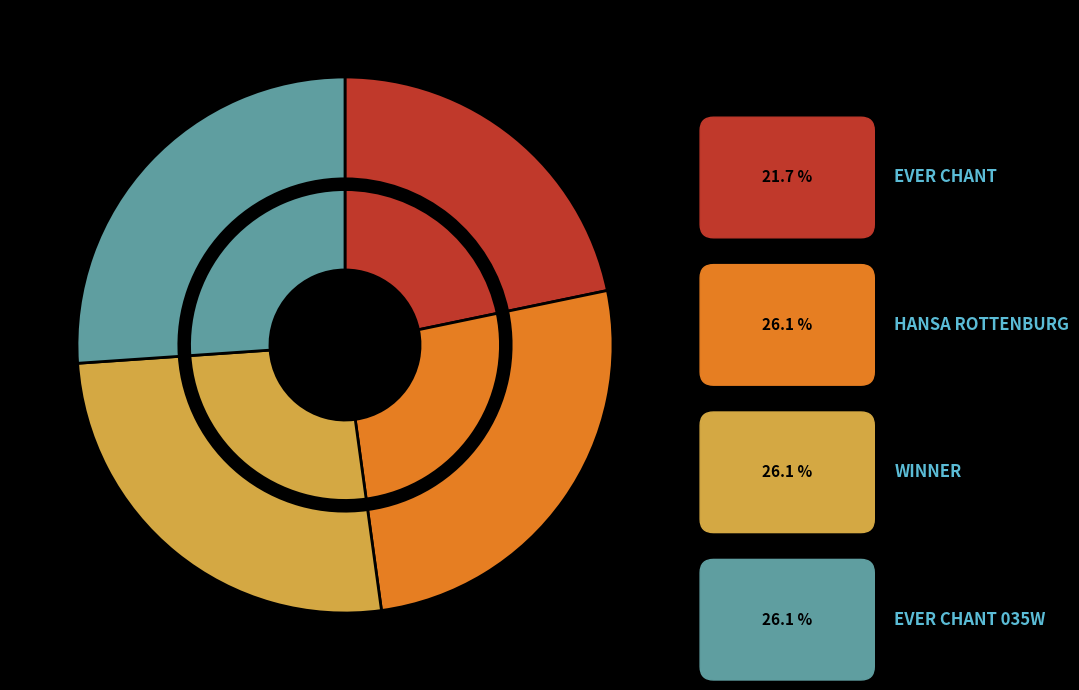

Approximately how many times larger is the value at WINNER compared to EVER CHANT 035W?

1.0